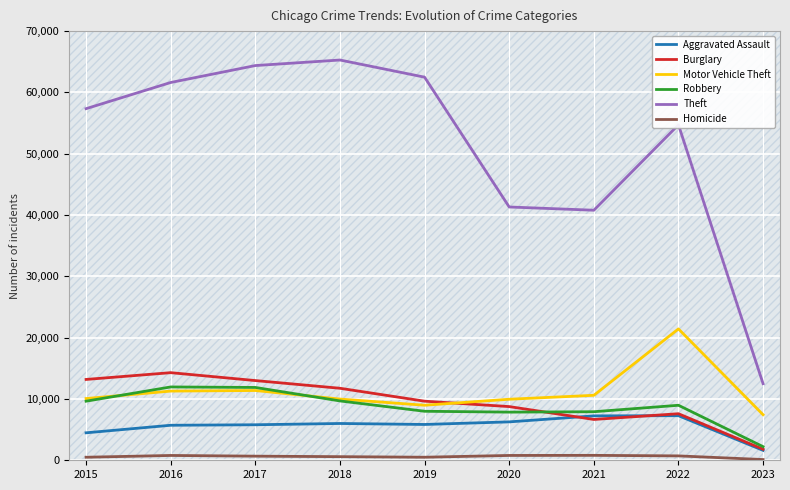

Which series has the largest total across all categories?

Theft